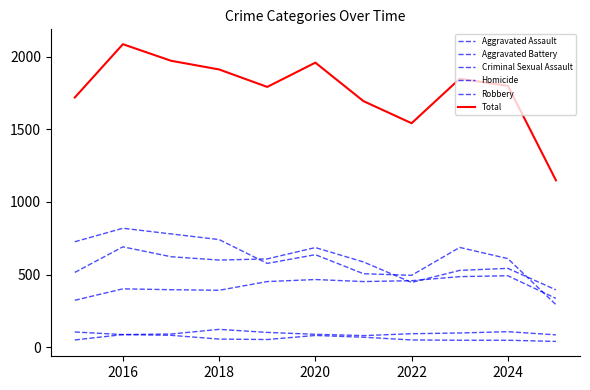

Does the chart have visible grid lines?

No